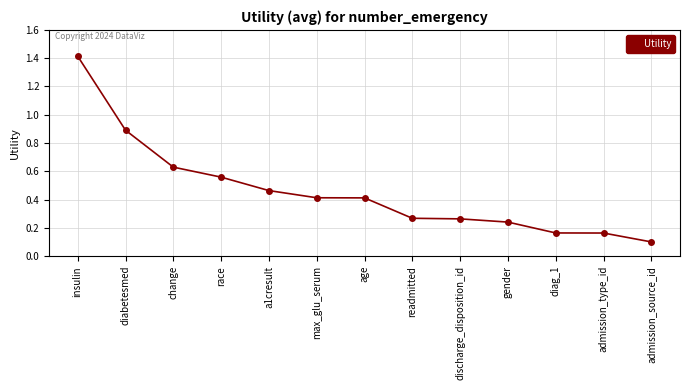

What is the maximum value shown in the chart?

1.4